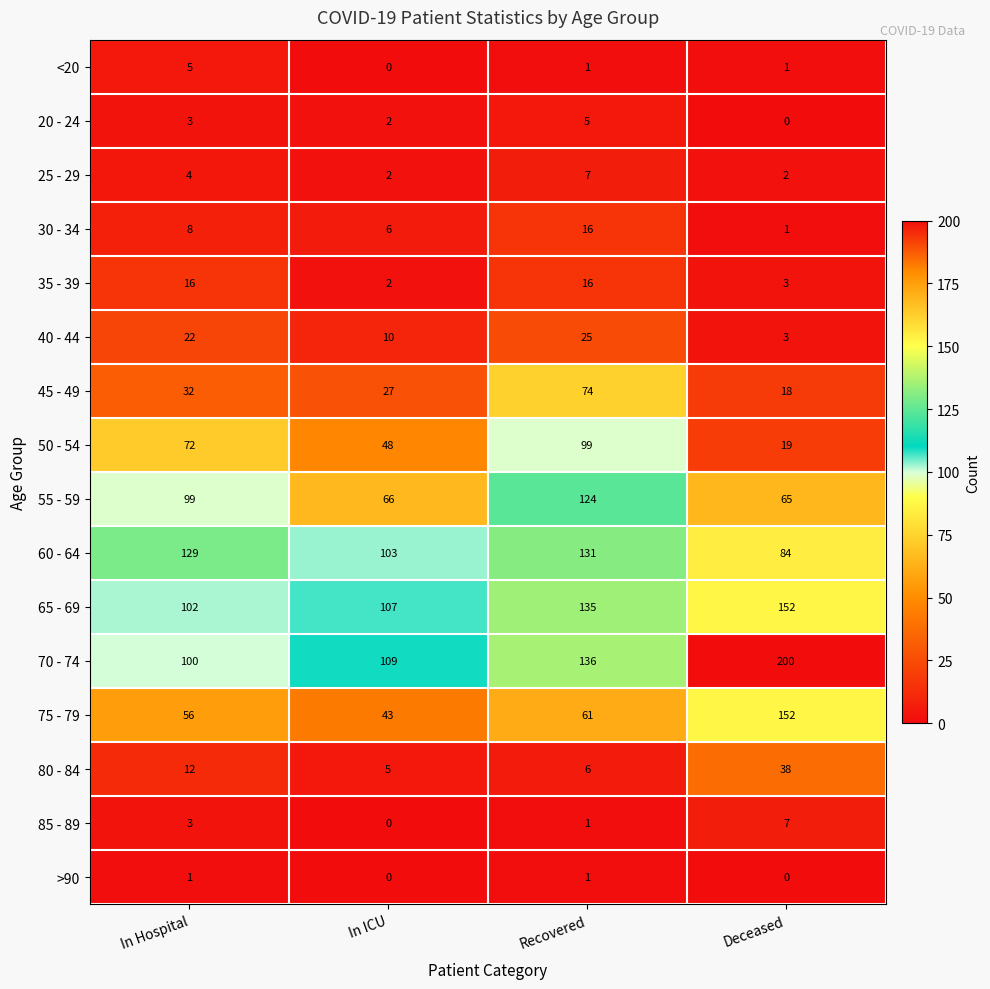

Count the number of data series in this chart.

16